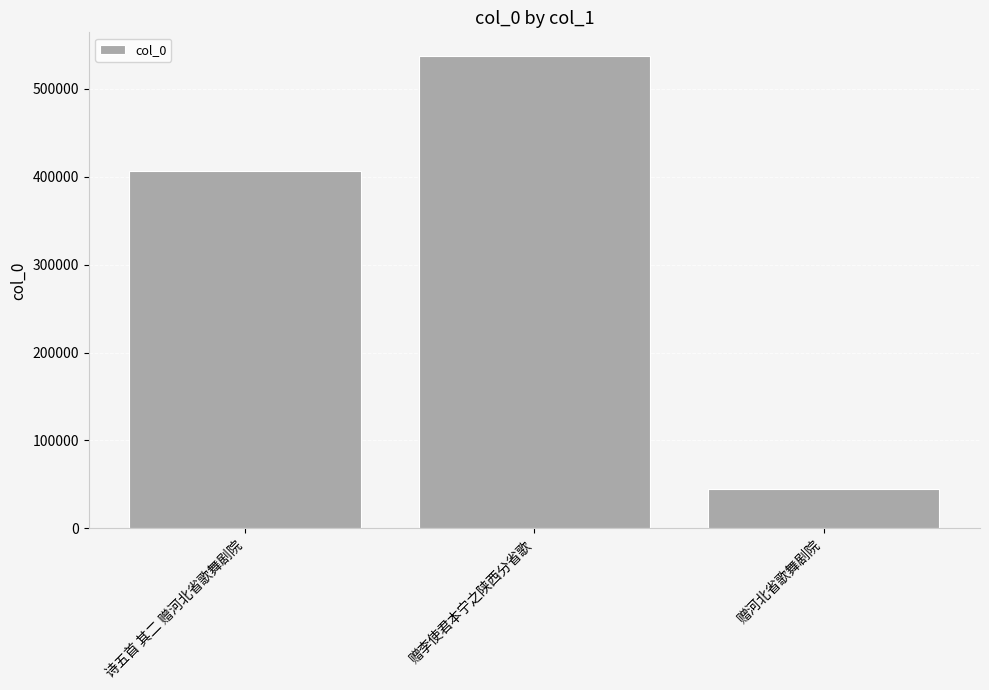

At which category does the chart reach its peak across all series?

赠李使君本宁之陕西分省歌